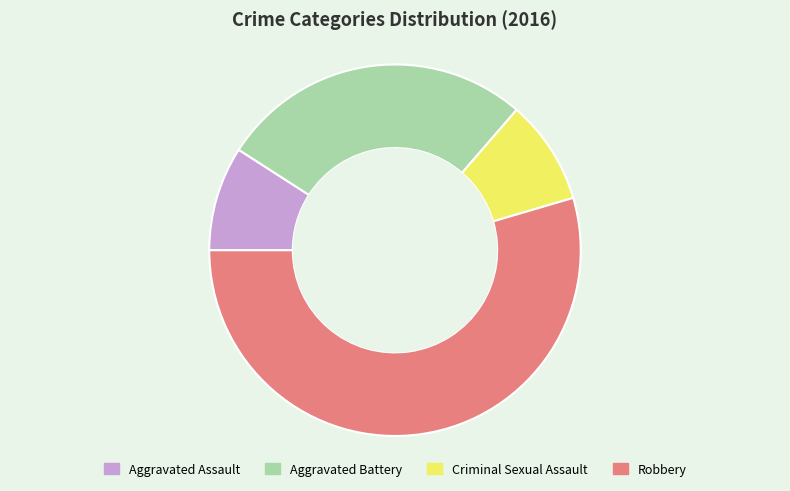

Which category has the biggest portion of the pie?

Robbery